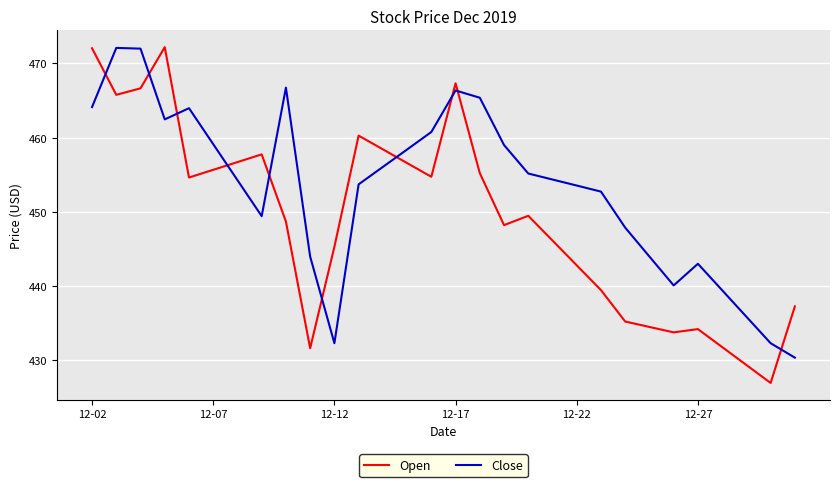

What is the difference between the second highest and second lowest values in the Open series?

42.7